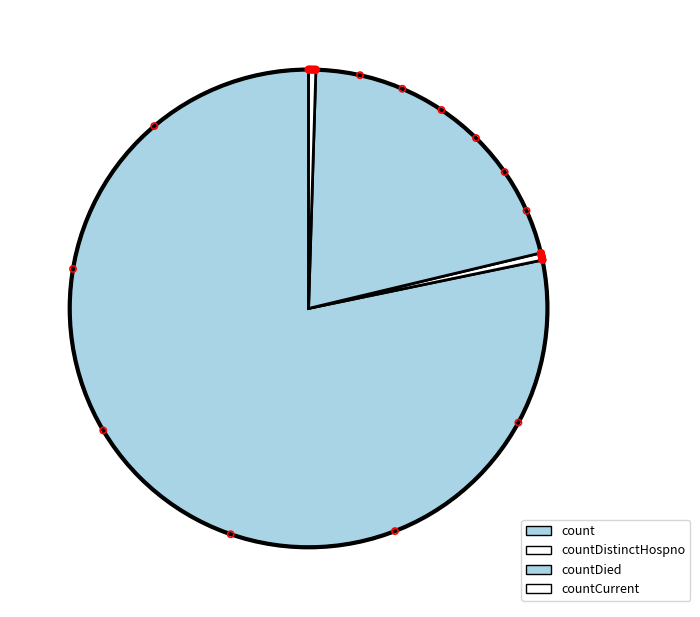

True or false: countCurrentSuspected accounts for 1% of the total.

False